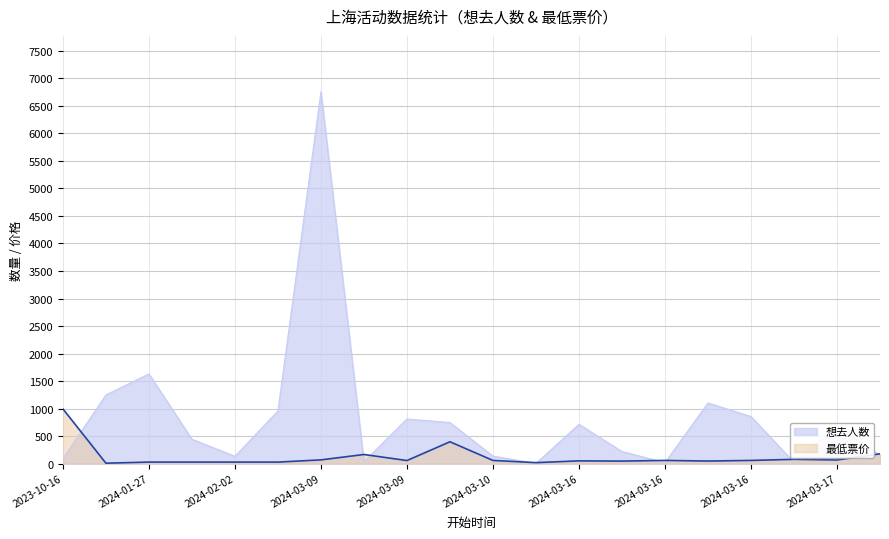

What is the total value across all series at 2023-10-16?

1088